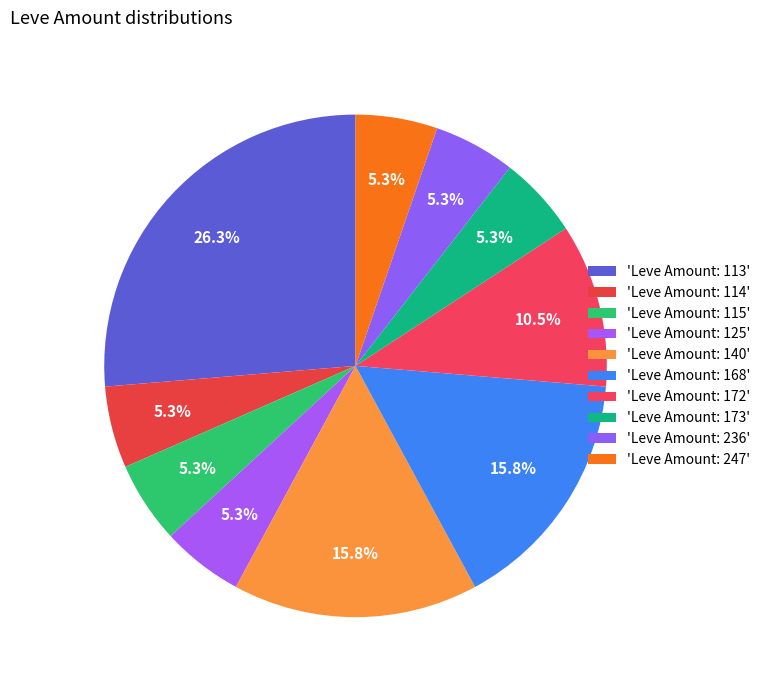

How many slices are in this pie chart?

10